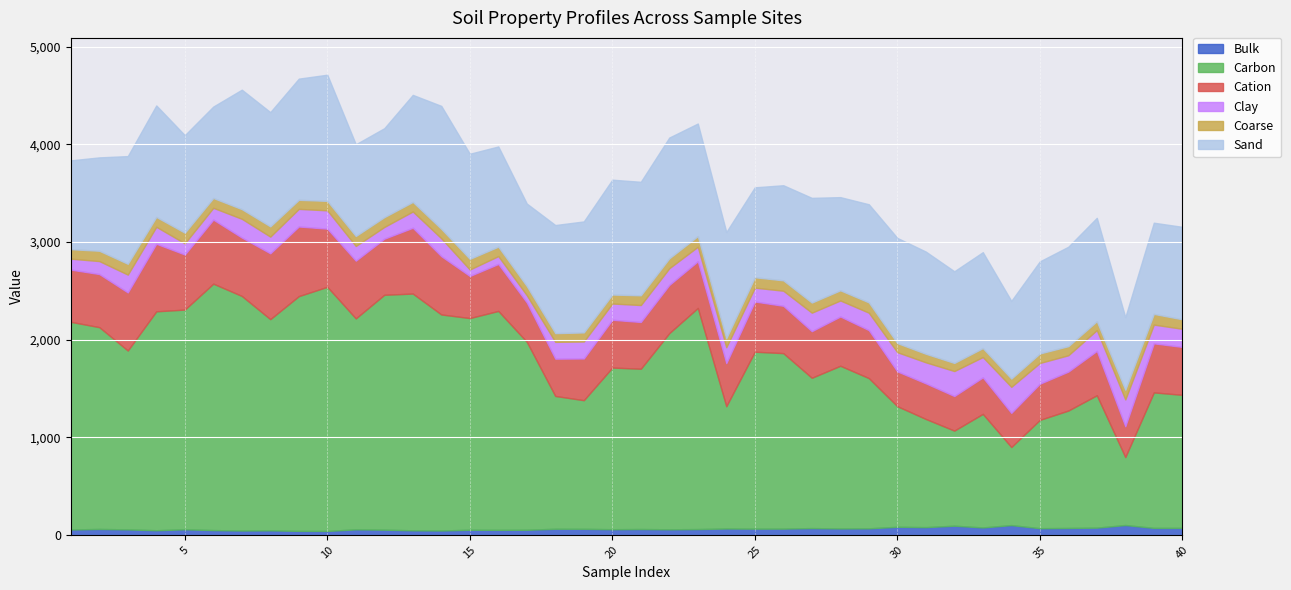

Which series changed the most between 12 and 39?

Carbon